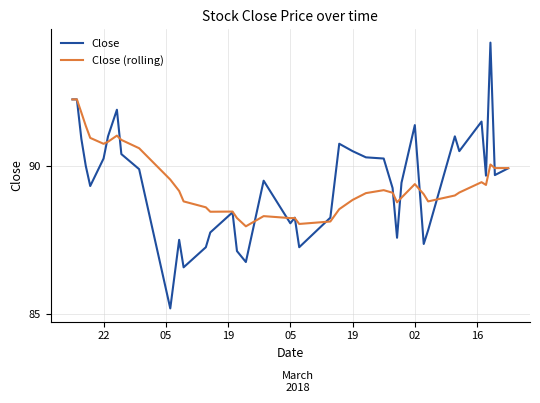

What is the maximum value for Close?

94.2